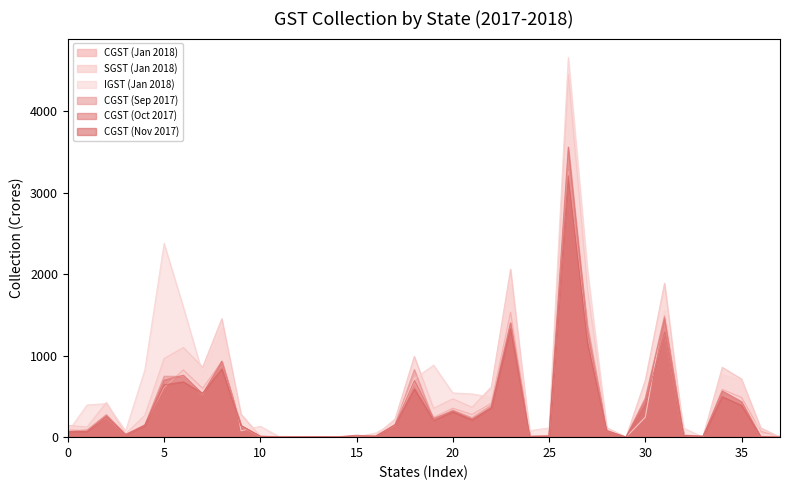

Is the value of IGST (Jan 2018) at Uttar Pradesh greater than the value of CGST (Jan 2018) at Madhya Pradesh?

Yes